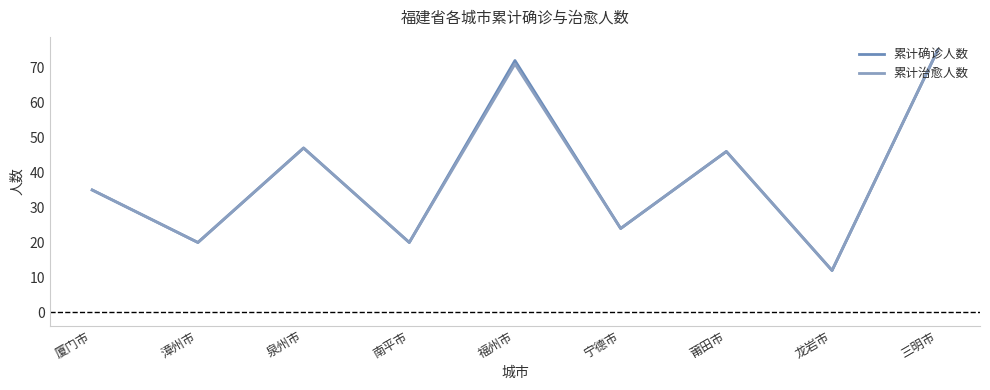

Reading left to right, transcribe all the data shown in this chart.

累计确诊人数: 厦门市=35	漳州市=20	泉州市=47	南平市=20	福州市=72	宁德市=24	莆田市=46	龙岩市=12	三明市=75
累计治愈人数: 厦门市=35	漳州市=20	泉州市=47	南平市=20	福州市=71	宁德市=24	莆田市=46	龙岩市=12	三明市=75